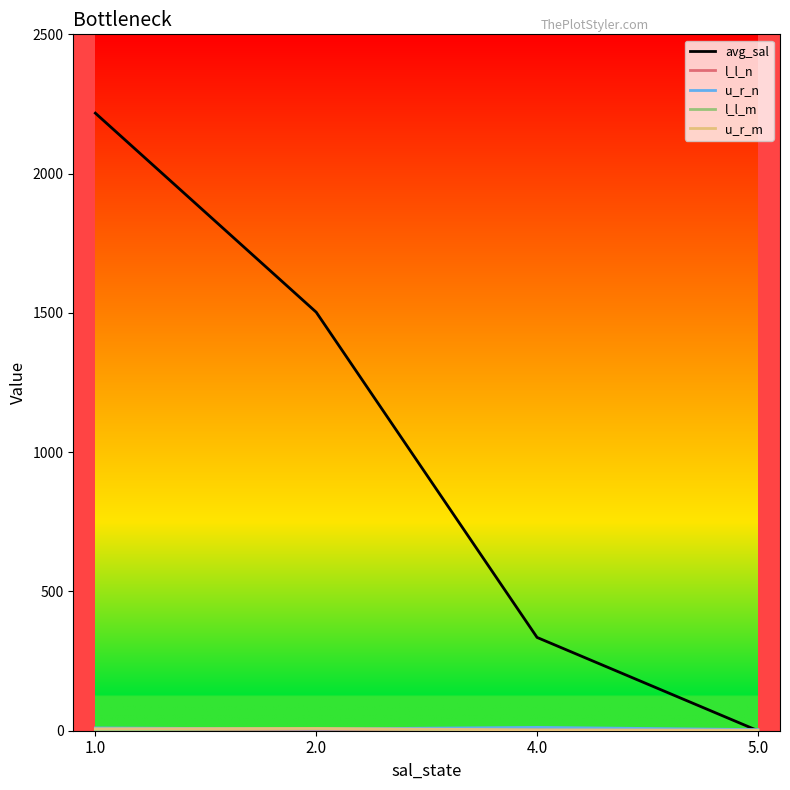

What is the maximum value shown in the chart?

2217.0